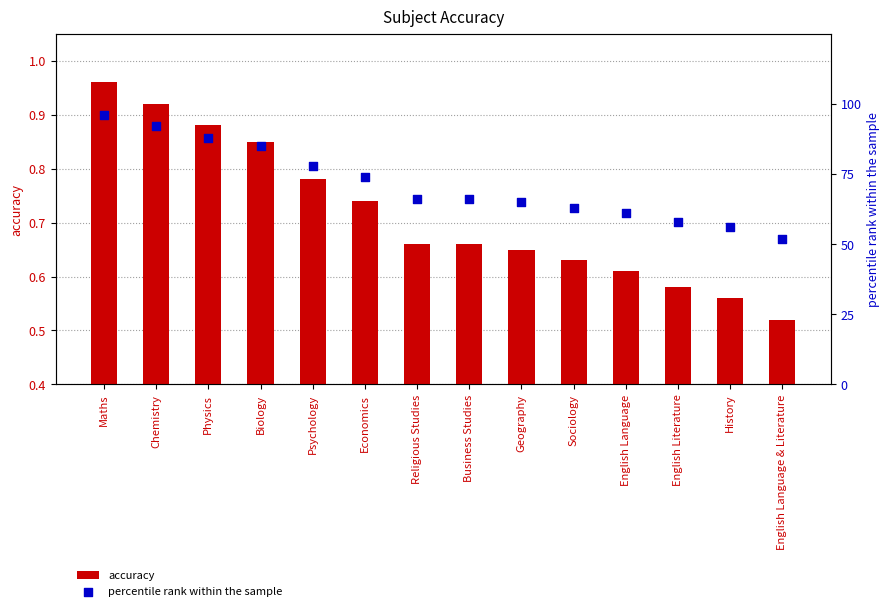

At which category is the sum across all series the highest?

Maths